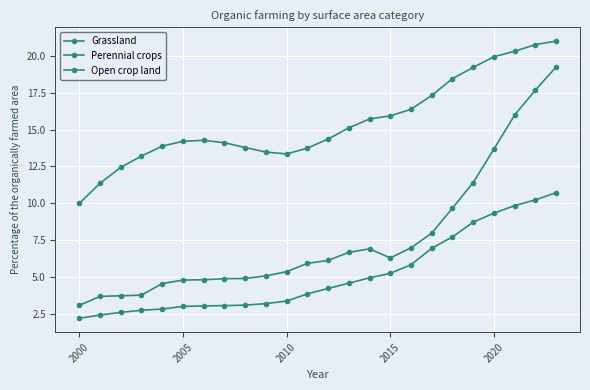

What is the value of the Open crop land point at the 15th from the left?

4.9